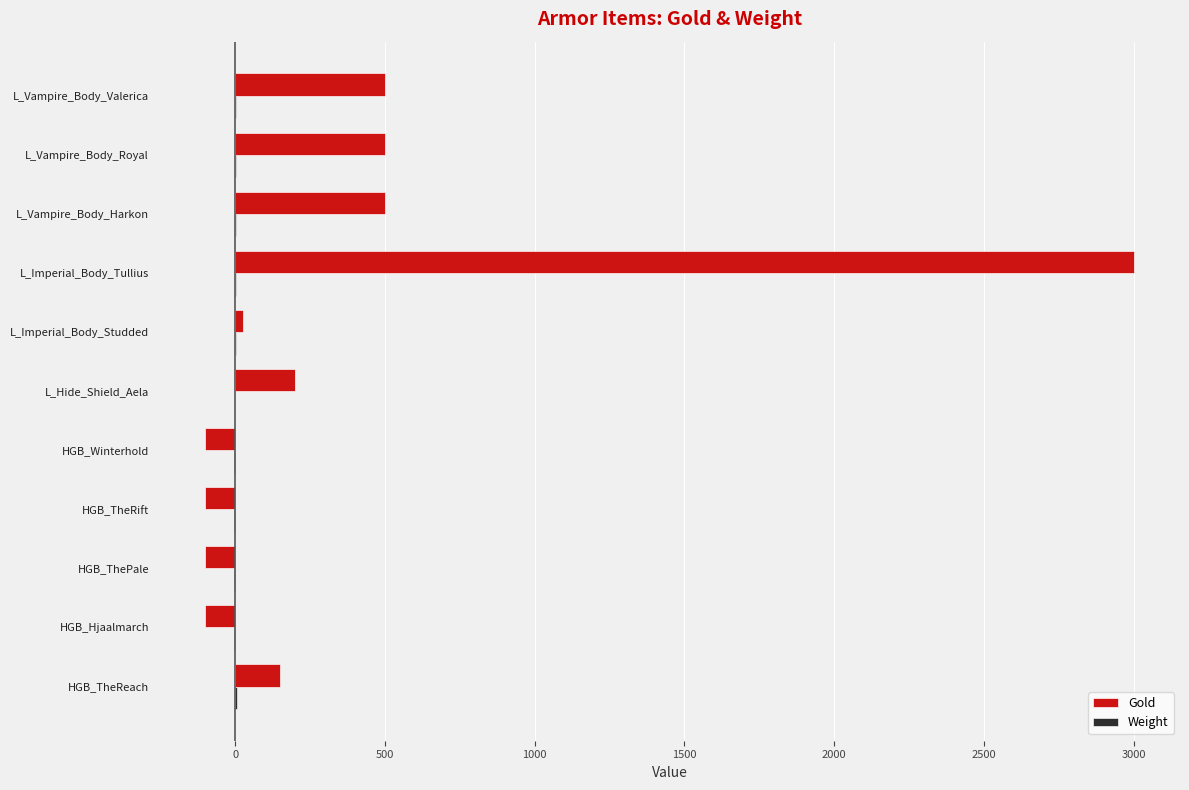

Which series has the largest total across all categories?

Gold